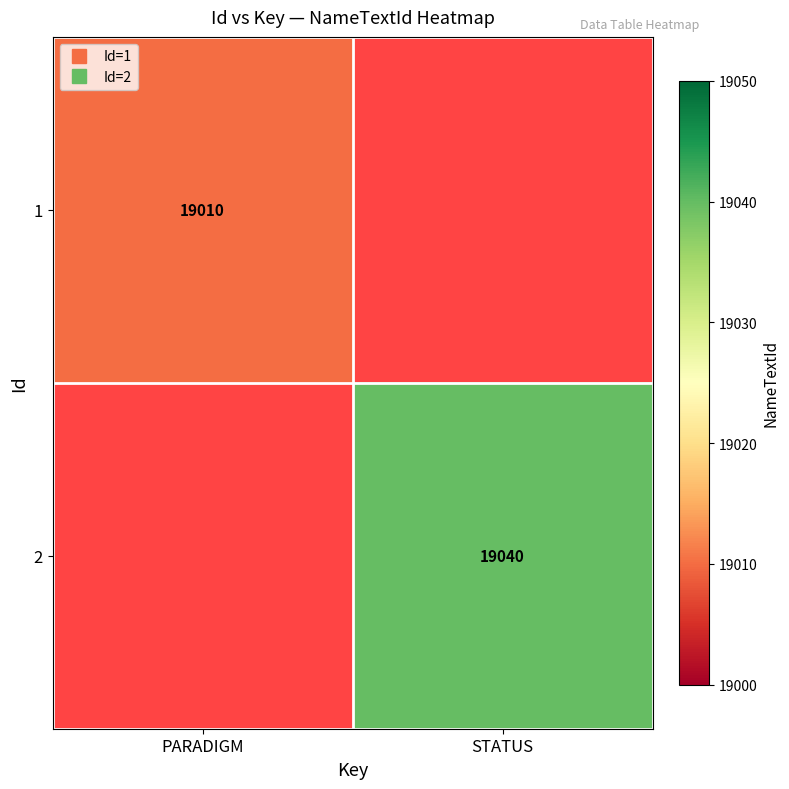

The value of 1 at PARADIGM is 27544.5. True or false?

False